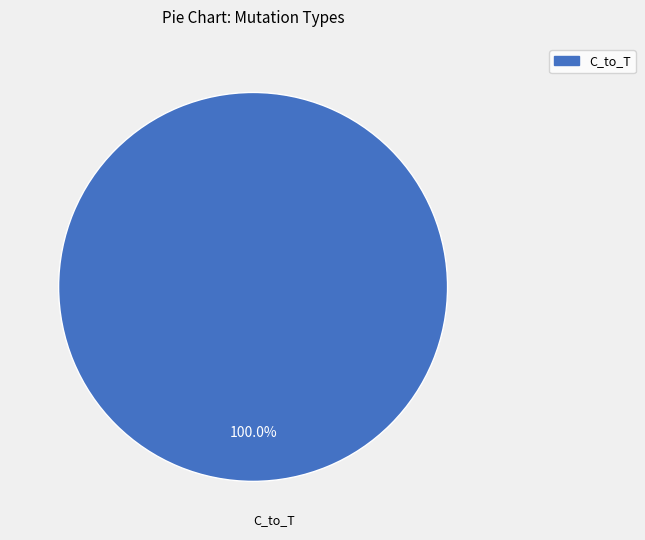

Is there any slice that represents more than half of the pie?

Yes